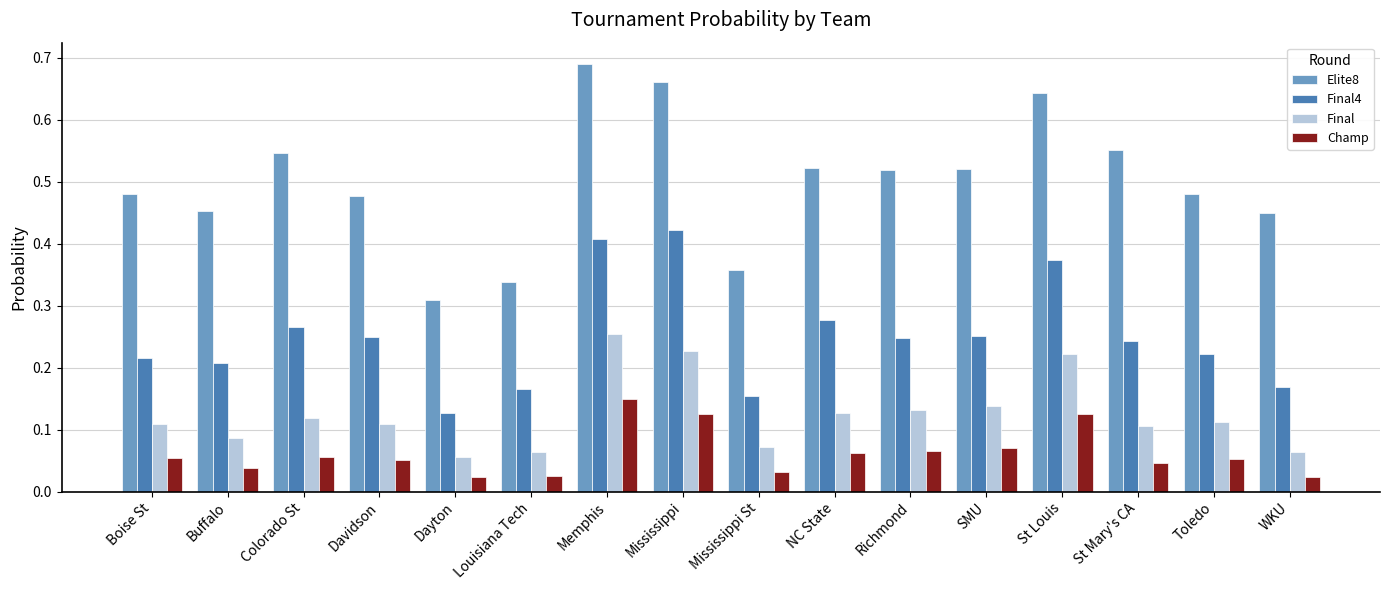

Does the chart contain stacked bars?

No